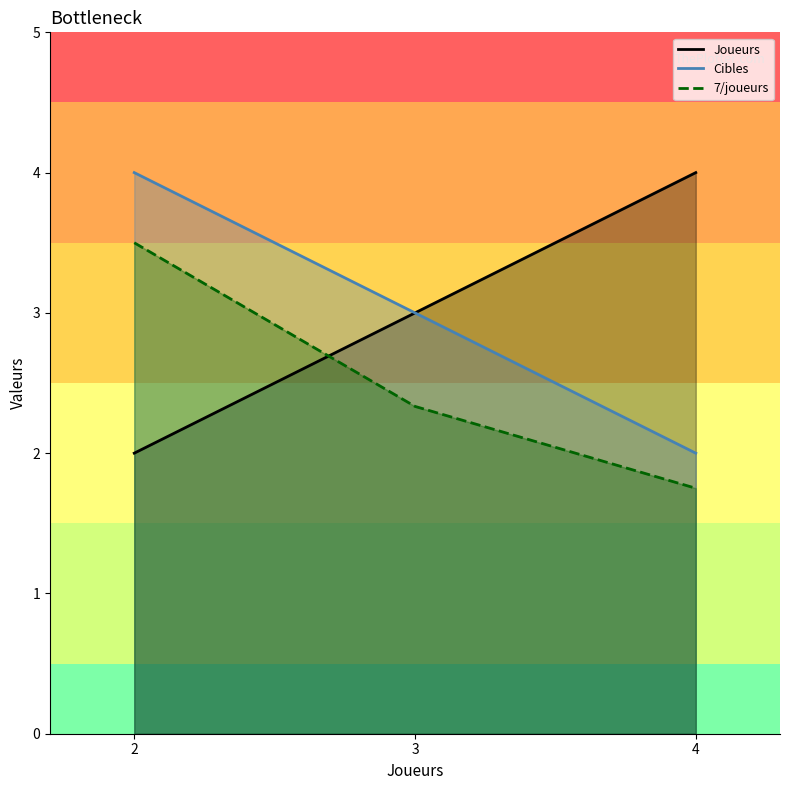

How many distinct data groups are displayed?

3